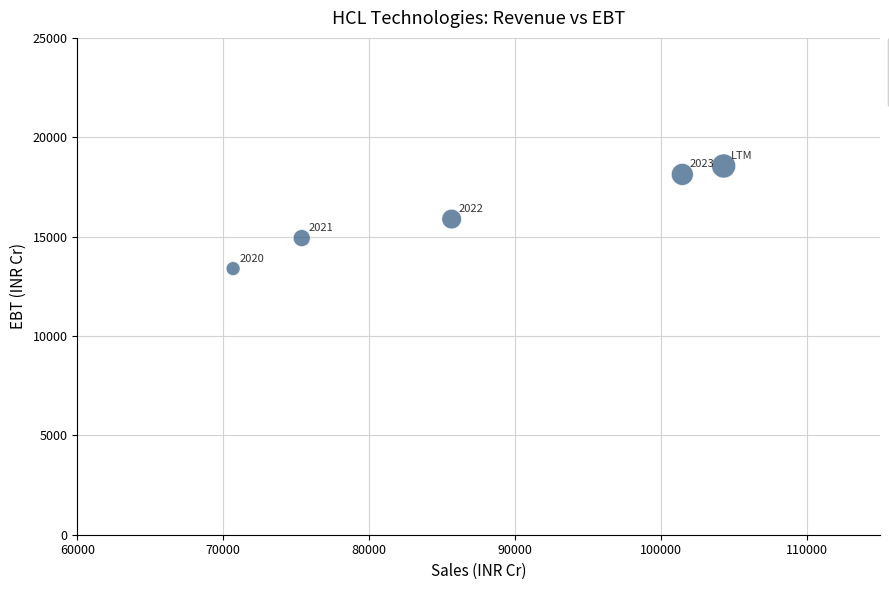

What is the average Y value?

16177